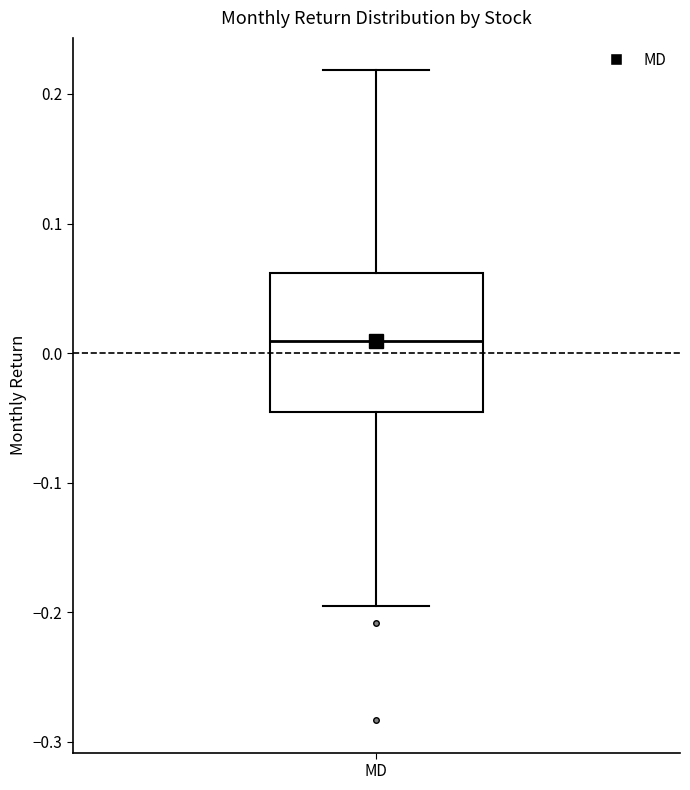

Read this box plot against the y-axis: the position of the median line, the range covered by the box, and the ends of both whiskers. The values are not printed on the chart, so give them approximately, as read against the axis.

median 0.01, box -0.05 to 0.06, whiskers -0.19 to 0.22